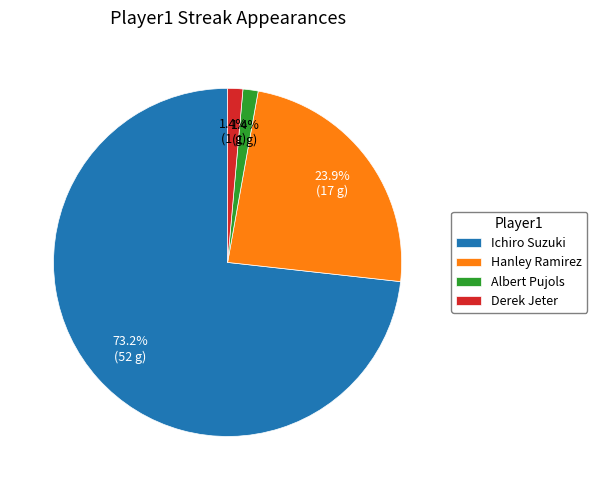

Approximately how many times larger is the value at Albert Pujols compared to Derek Jeter?

1.0